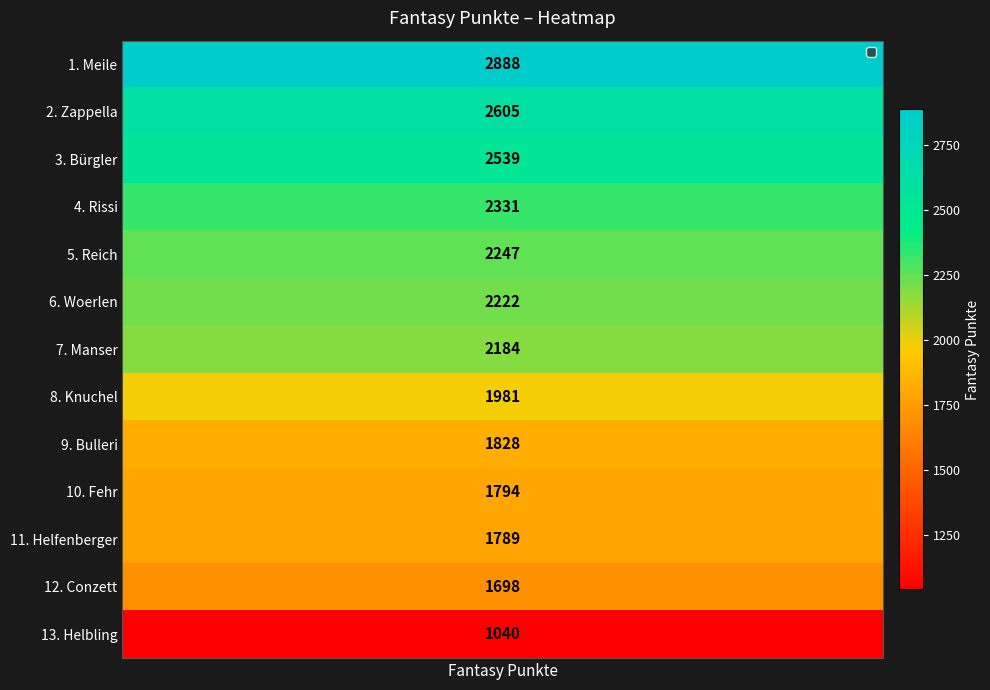

What is the difference between the maximum and minimum values?

1848